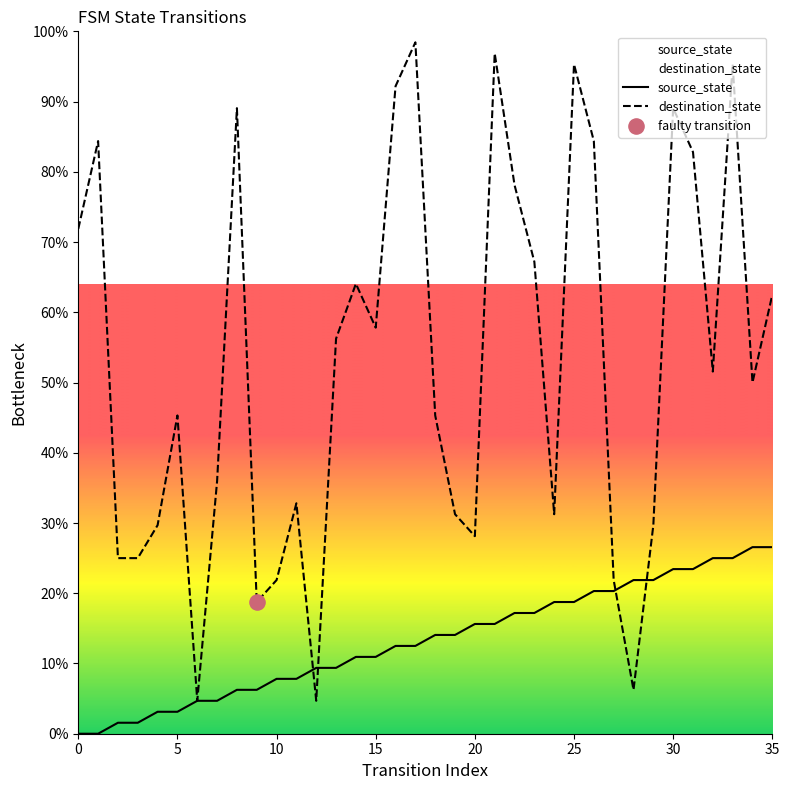

Which series reaches the minimum Y coordinate?

source_state